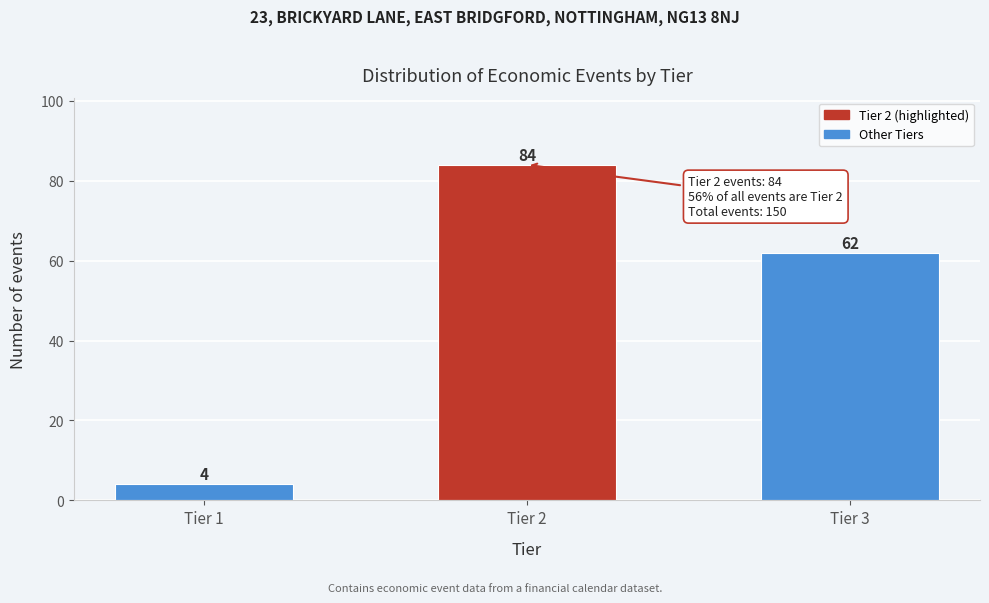

Reading right to left, extract all data points from this chart.

Tier 3=62	Tier 2=84	Tier 1=4